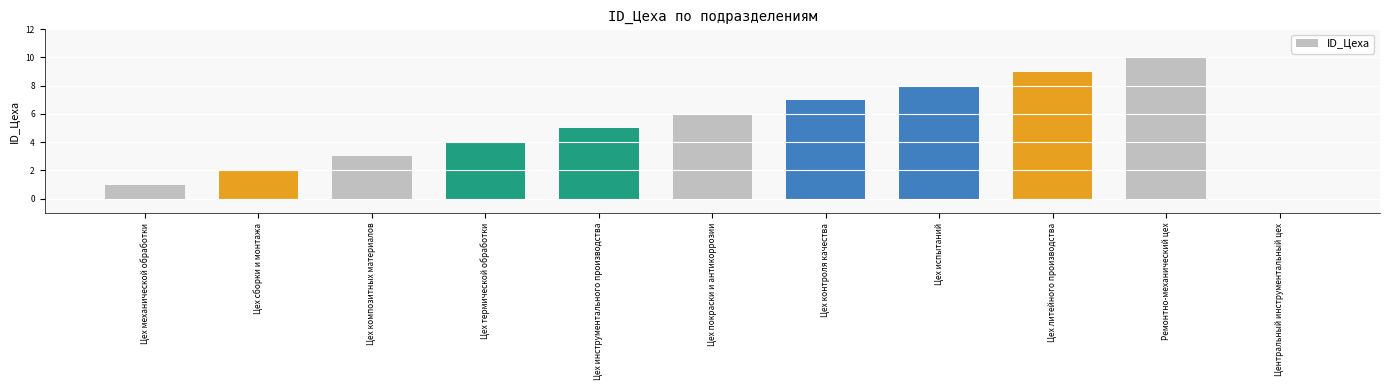

The value at Цех сборки и монтажа is 2. True or false?

True